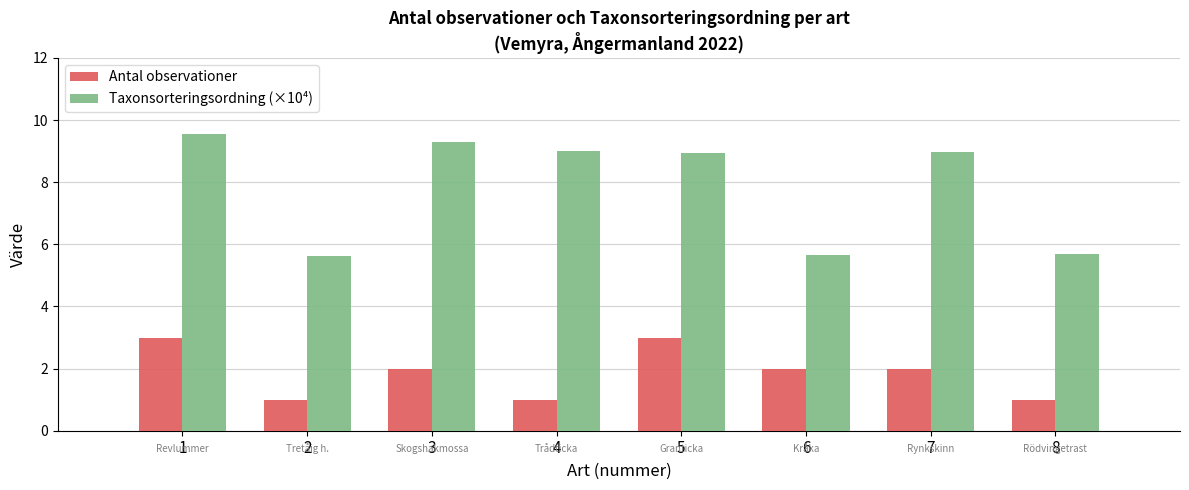

What is the average value of the Taxonsorteringsordning (×10⁴) series?

7.8